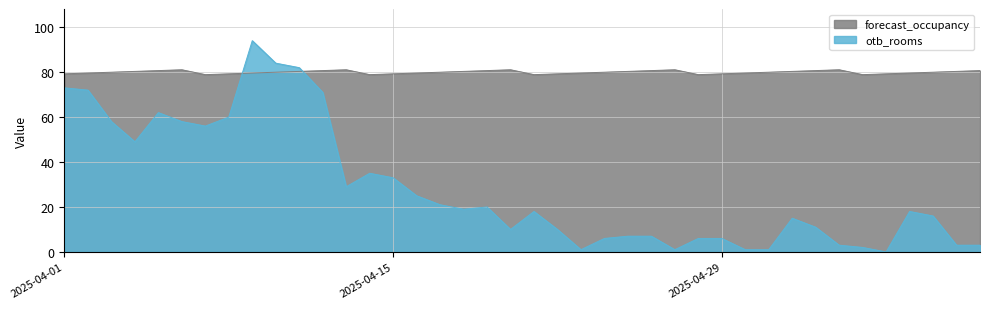

What is the average value of the otb_rooms series?

28.6